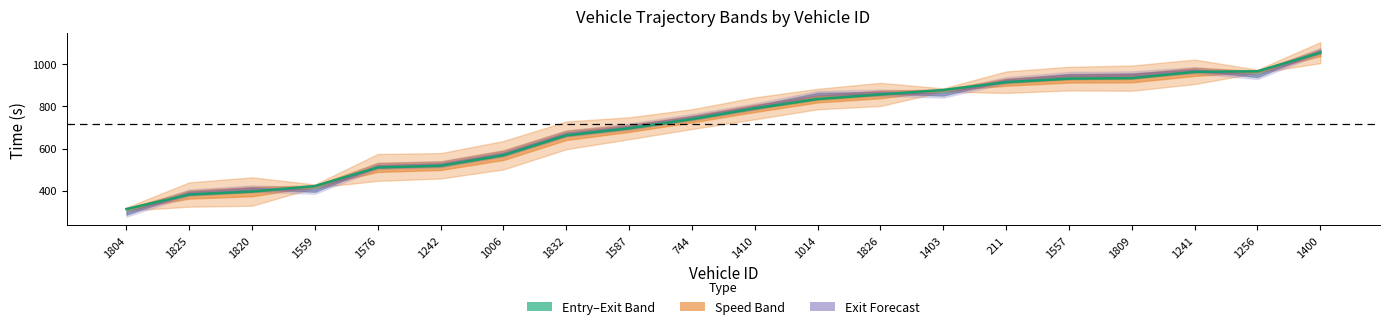

Does the chart display data point markers on the line(s)?

No